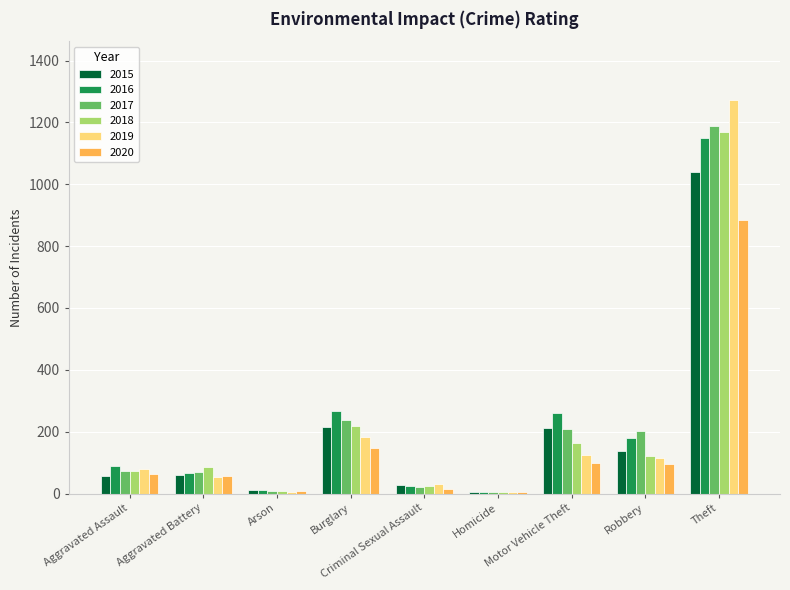

What is the sum of all 2017 values?

2011